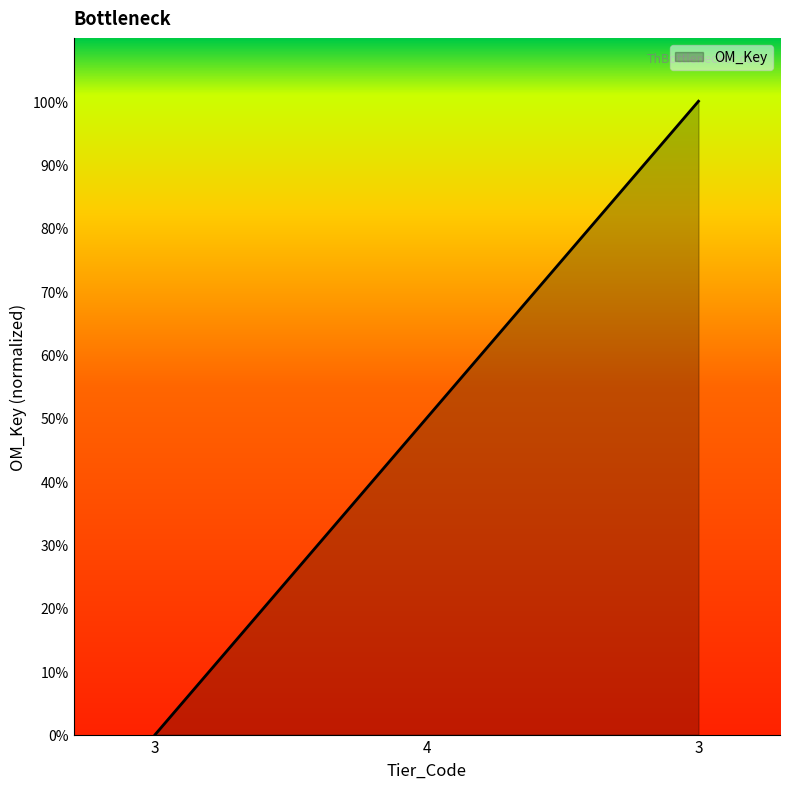

How many values are below 50?

1